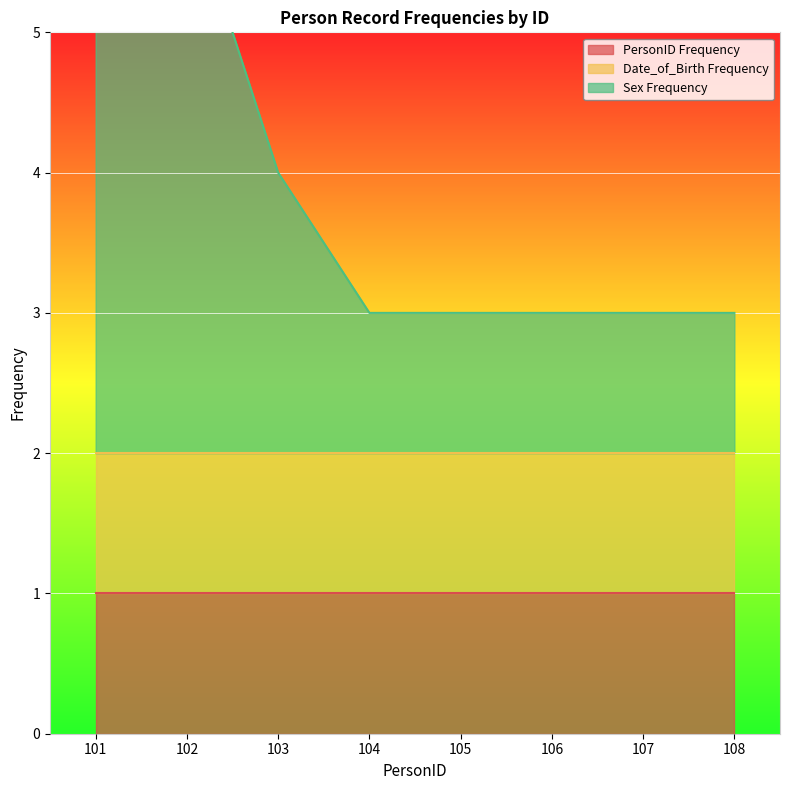

Reading right to left, list all the values displayed in this chart.

PersonID Frequency: 108=1	107=1	106=1	105=1	104=1	103=1	102=1	101=1
Date_of_Birth Frequency: 108=1	107=1	106=1	105=1	104=1	103=1	102=1	101=1
Sex Frequency: 108=1	107=1	106=1	105=1	104=1	103=2	102=4	101=4